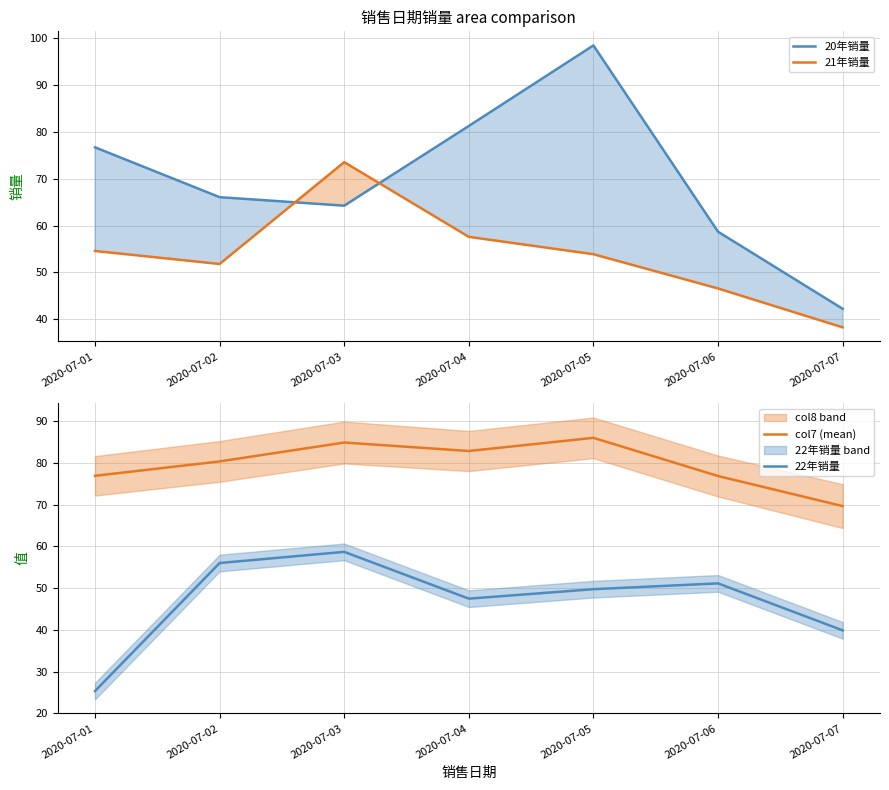

Rank the categories by 22年销量 value from highest to lowest.

2020-07-03, 2020-07-02, 2020-07-06, 2020-07-05, 2020-07-04, 2020-07-07, 2020-07-01